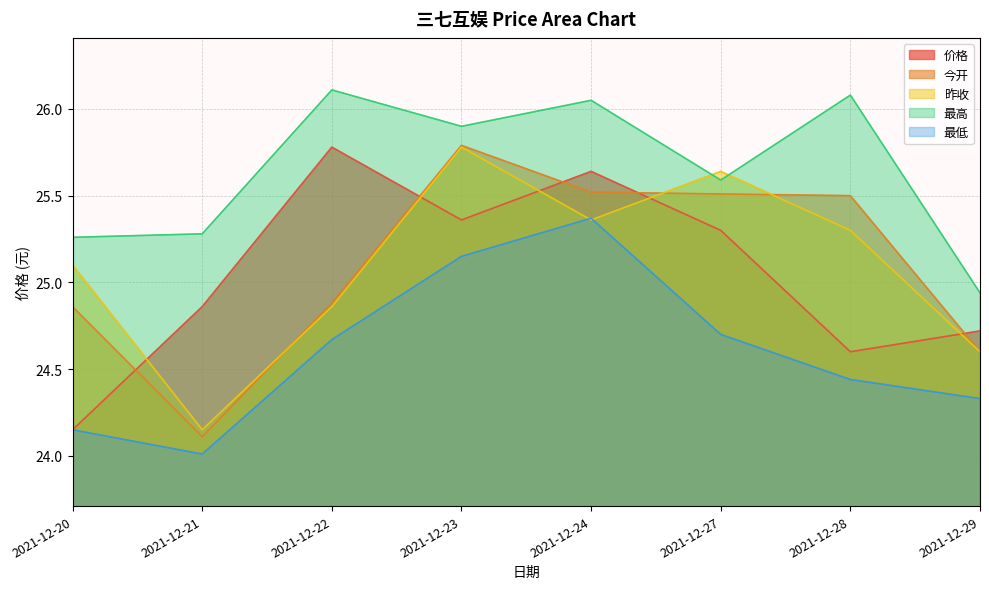

What are all the series names shown in the legend?

价格, 今开, 昨收, 最高, 最低